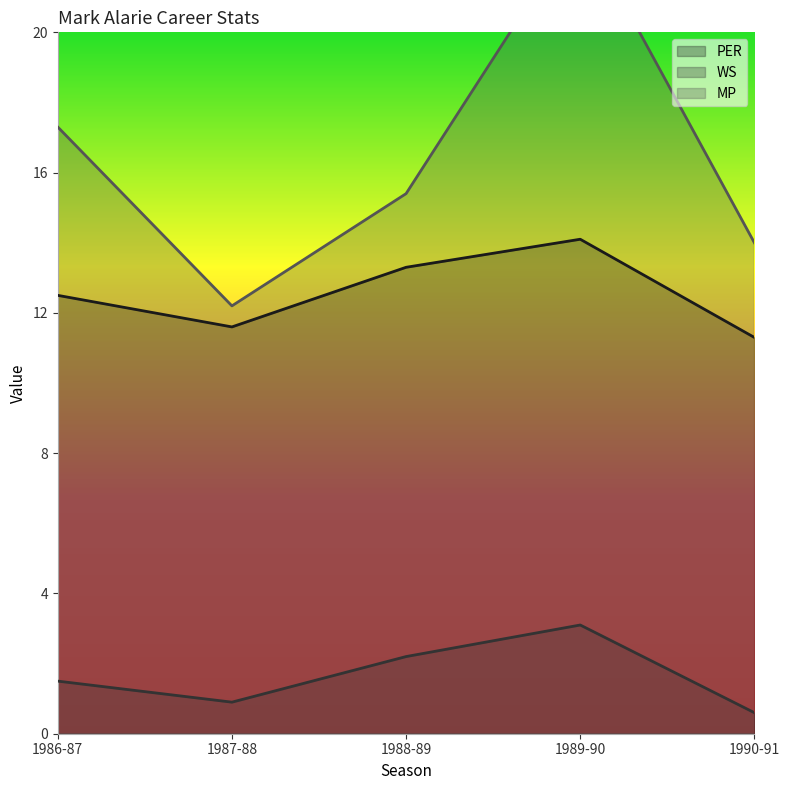

Rank the series by their average value, from lowest to highest.

WS, PER, MP